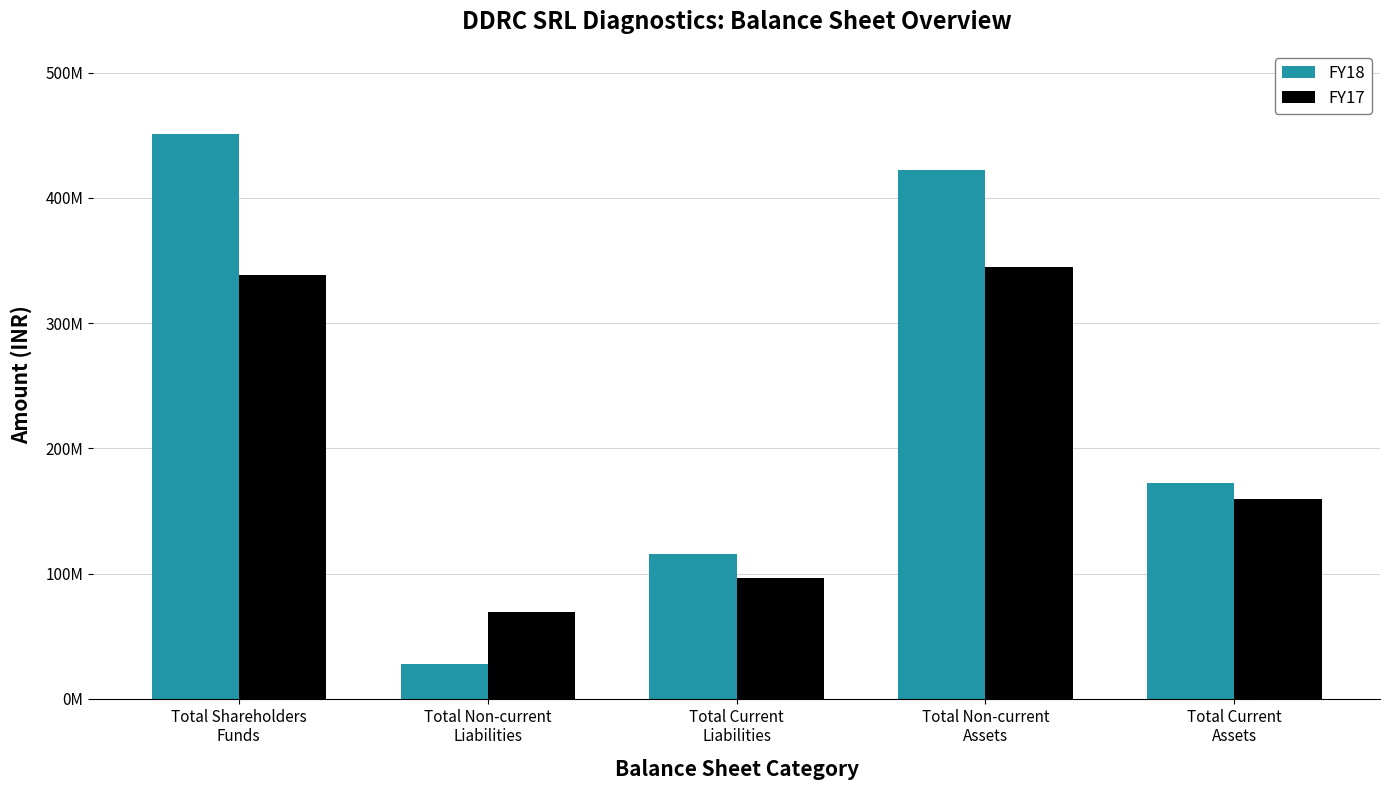

Rank the series by their average value, from lowest to highest.

FY17, FY18